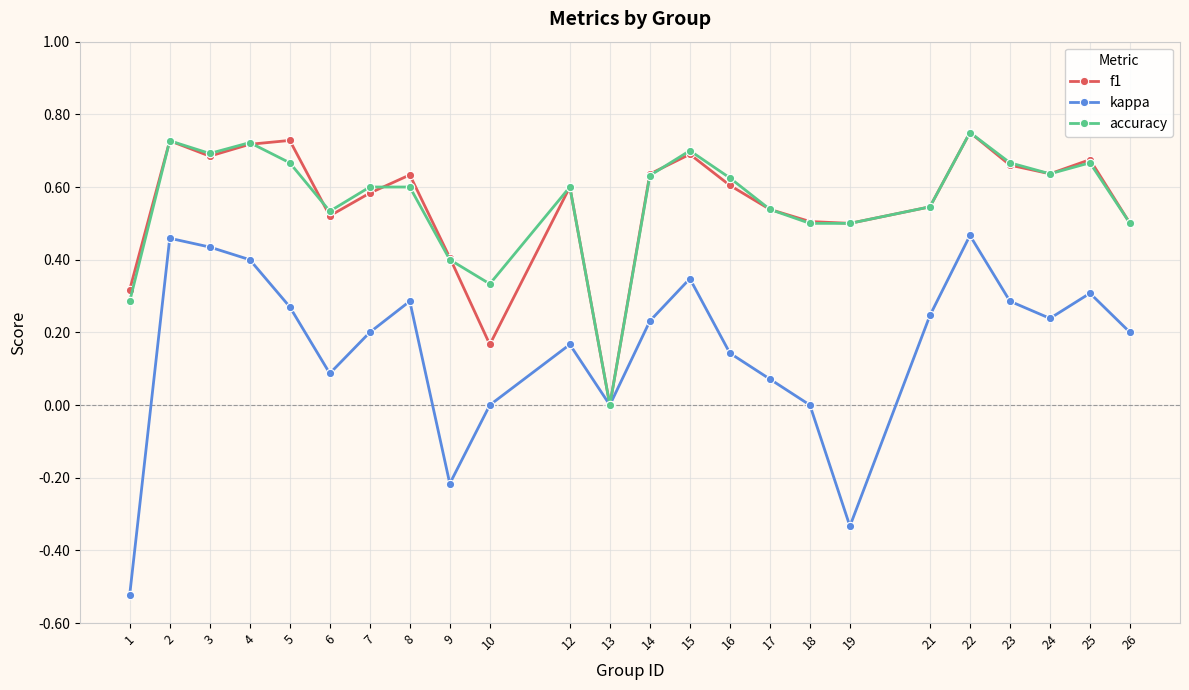

Which series has the largest range (max minus min)?

kappa